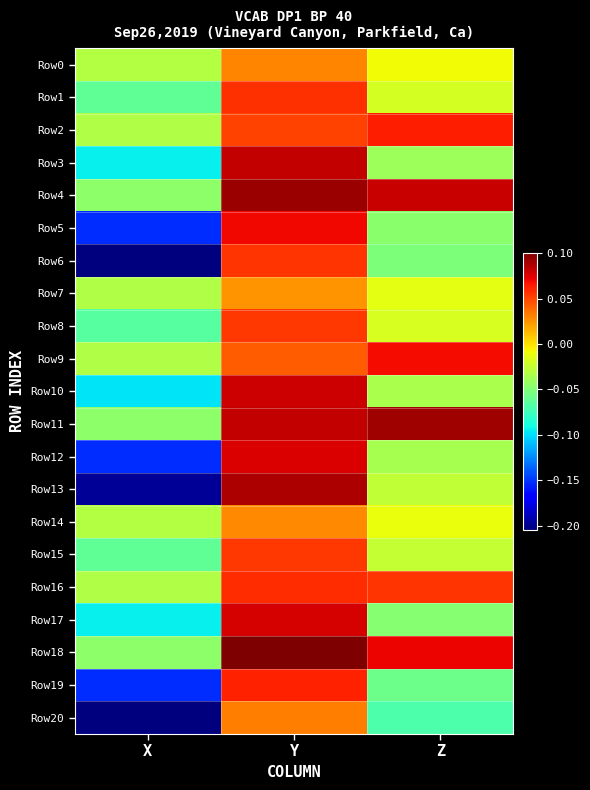

Count the number of categories in the chart.

3